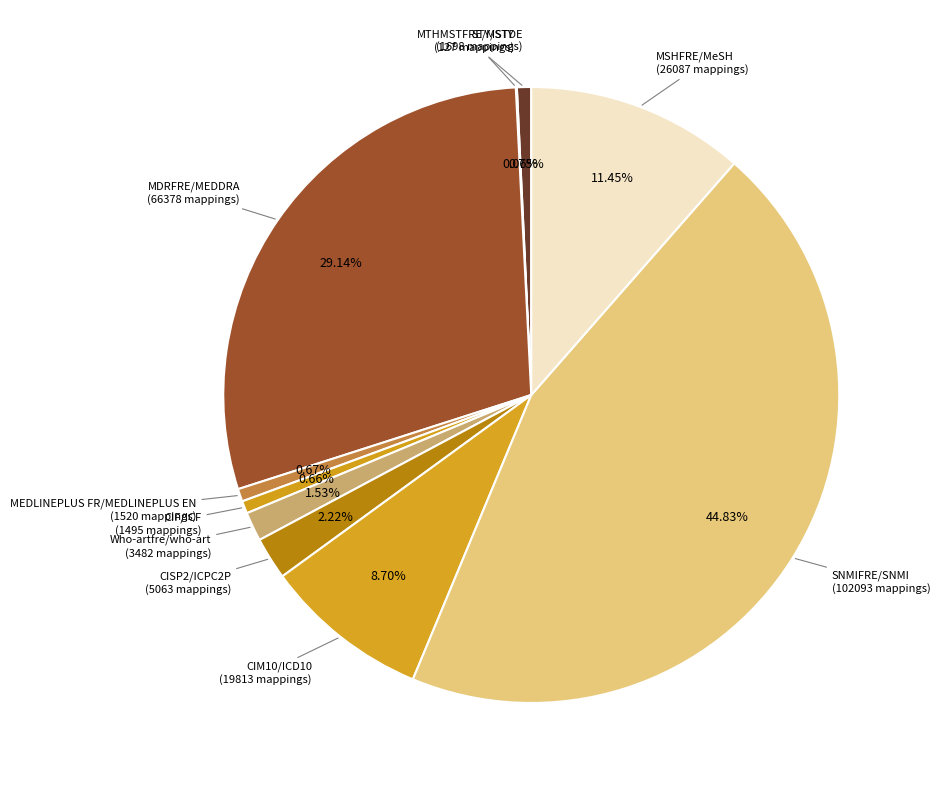

What is the smallest slice in the pie chart?

STY/STY